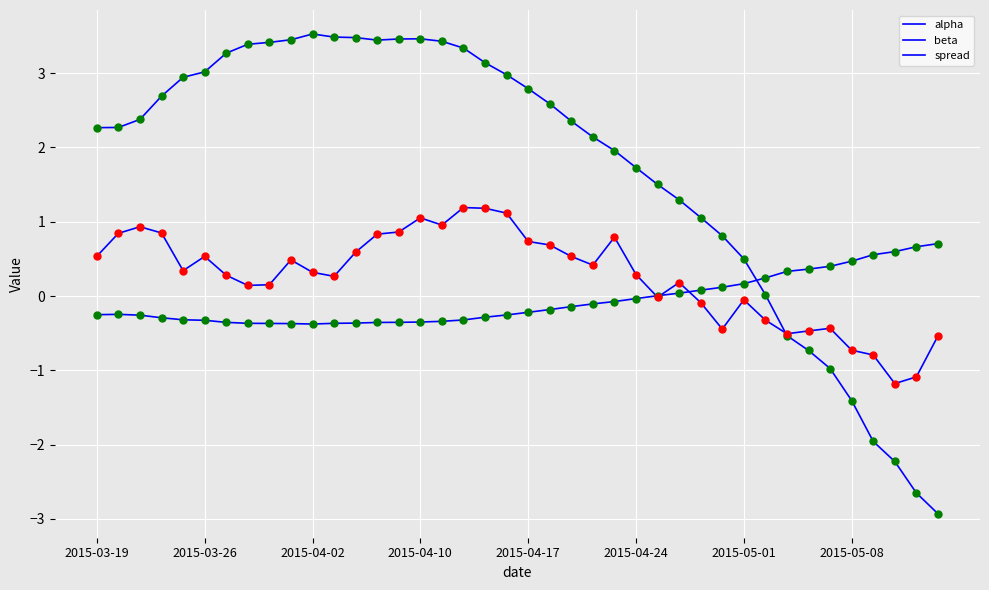

At which category is the sum across all series the highest?

17